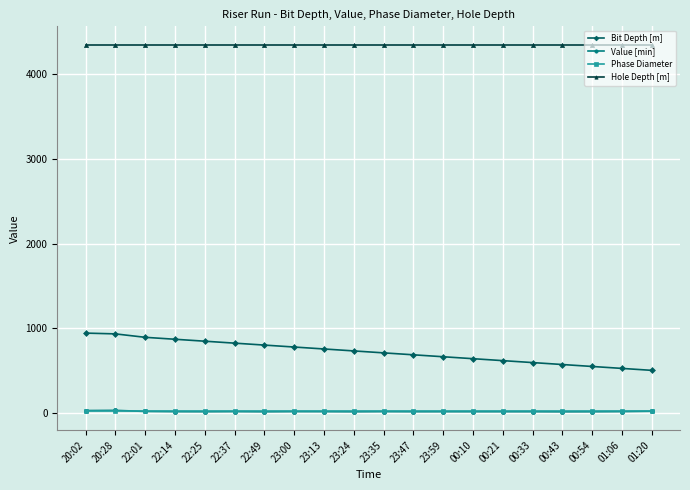

True or false: Phase Diameter and Bit Depth [m] intersect in this chart.

False